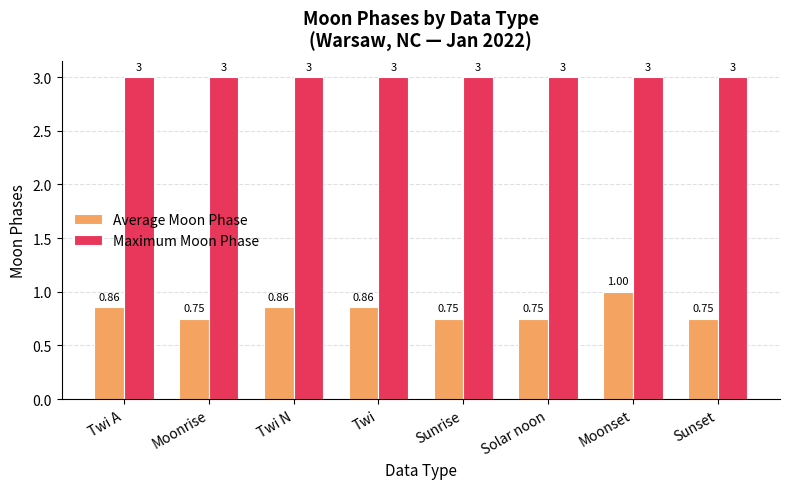

The Maximum Moon Phase series shows 3.0 at Moonset. True or false?

True